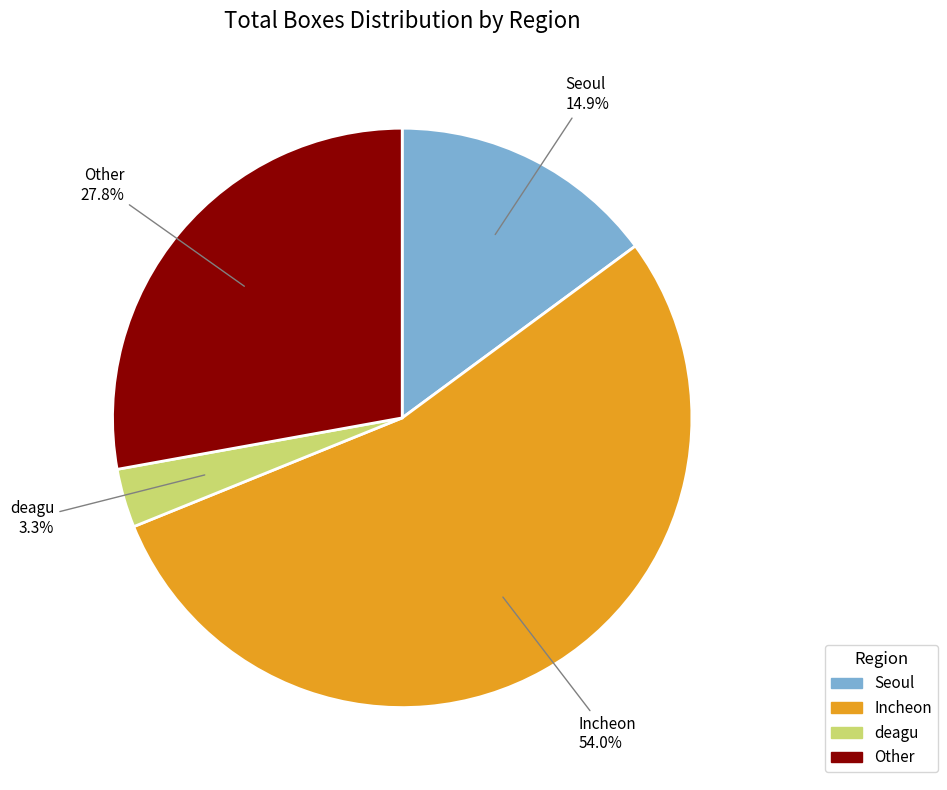

Rank the categories by value from lowest to highest.

deagu, Seoul, Other, Incheon